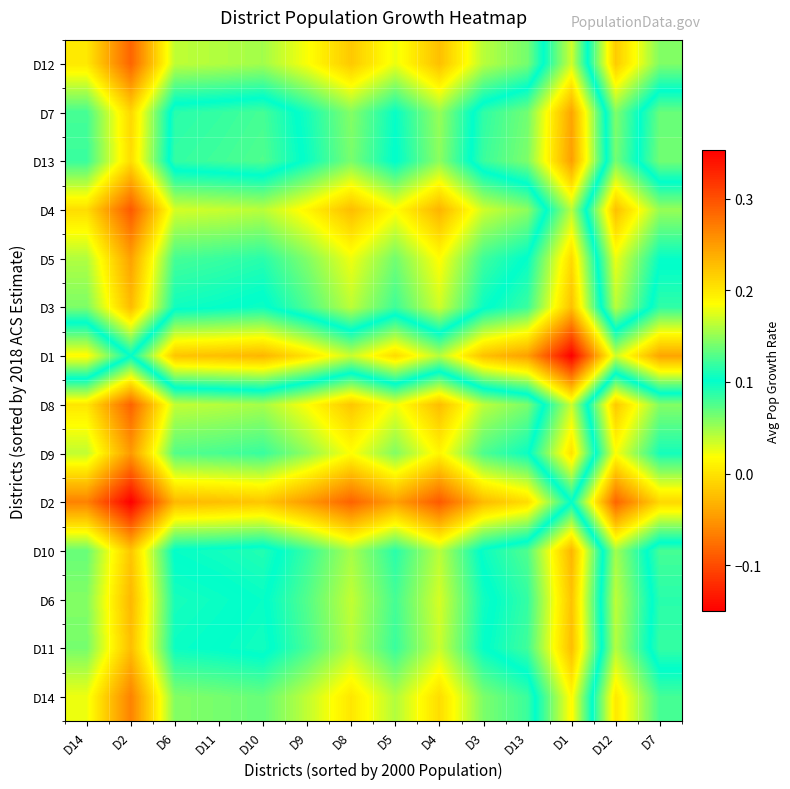

Count the number of categories in the chart.

14